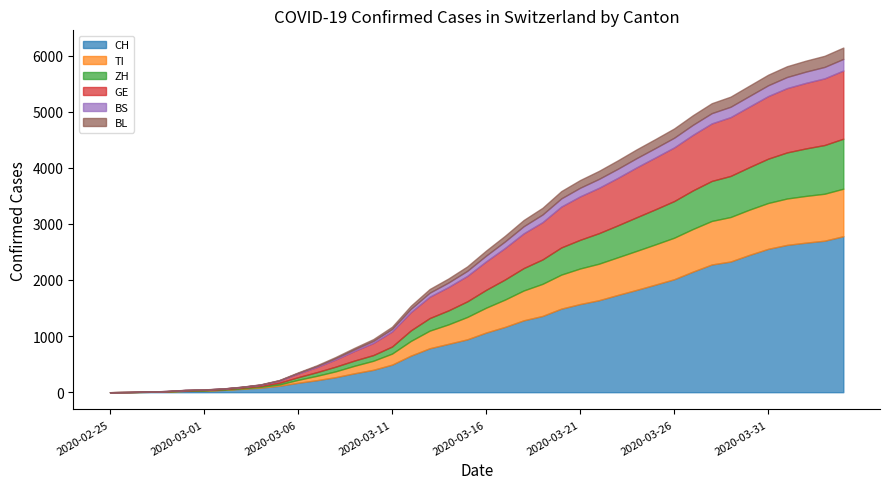

True or false: ZH has a value of 653 at 2020-03-26.

True